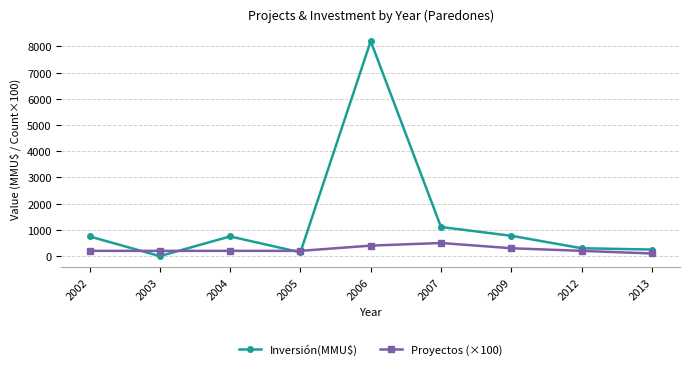

Where is Proyectos (×100) nearest to the value 300?

2009